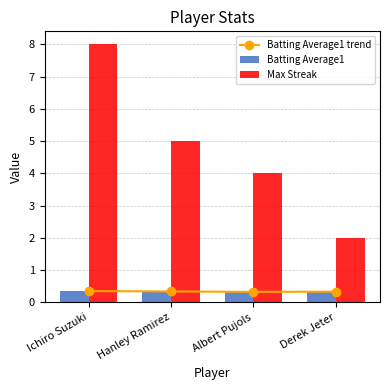

How many data points in Max Streak are above 5?

1